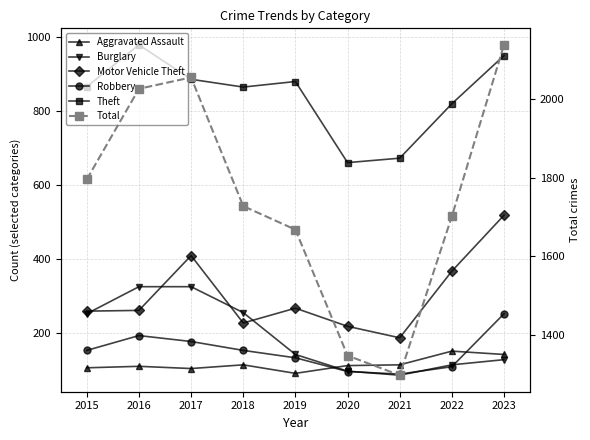

Between which two adjacent categories do Burglary and Aggravated Assault first intersect?

2019 and 2020